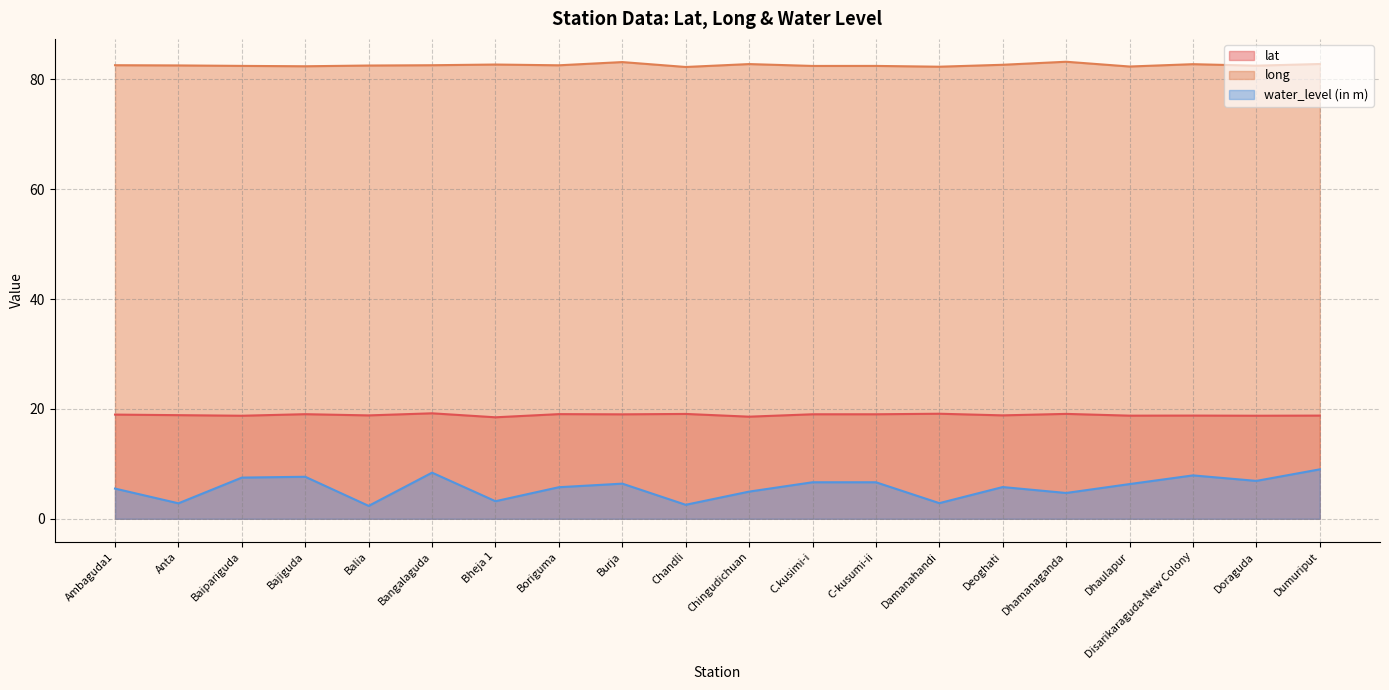

Which series has the widest spread of values?

water_level (in m)